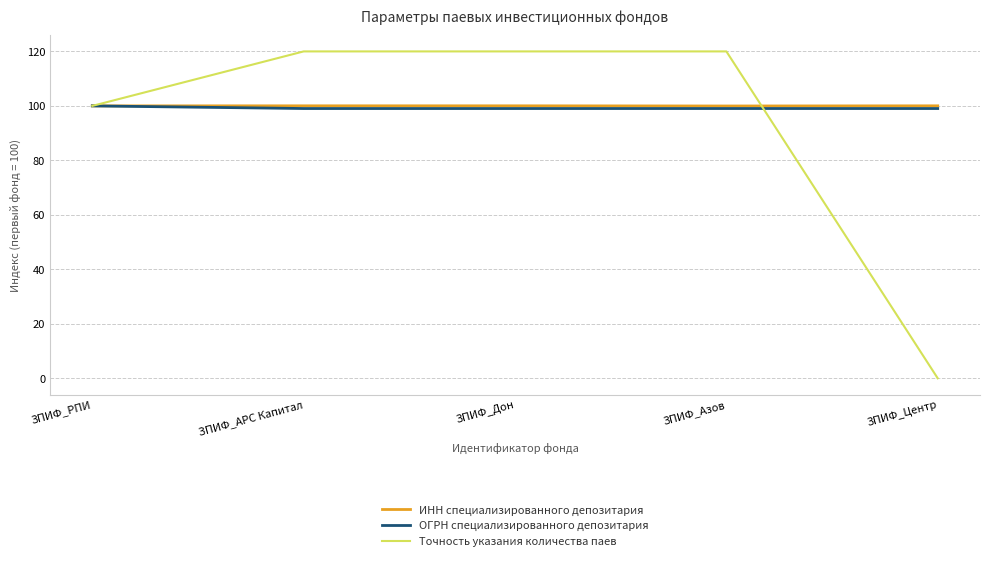

Is the value of ИНН специализированного депозитария at ЗПИФ_АРС Капитал greater than the value of Точность указания количества паев at ЗПИФ_АРС Капитал?

No